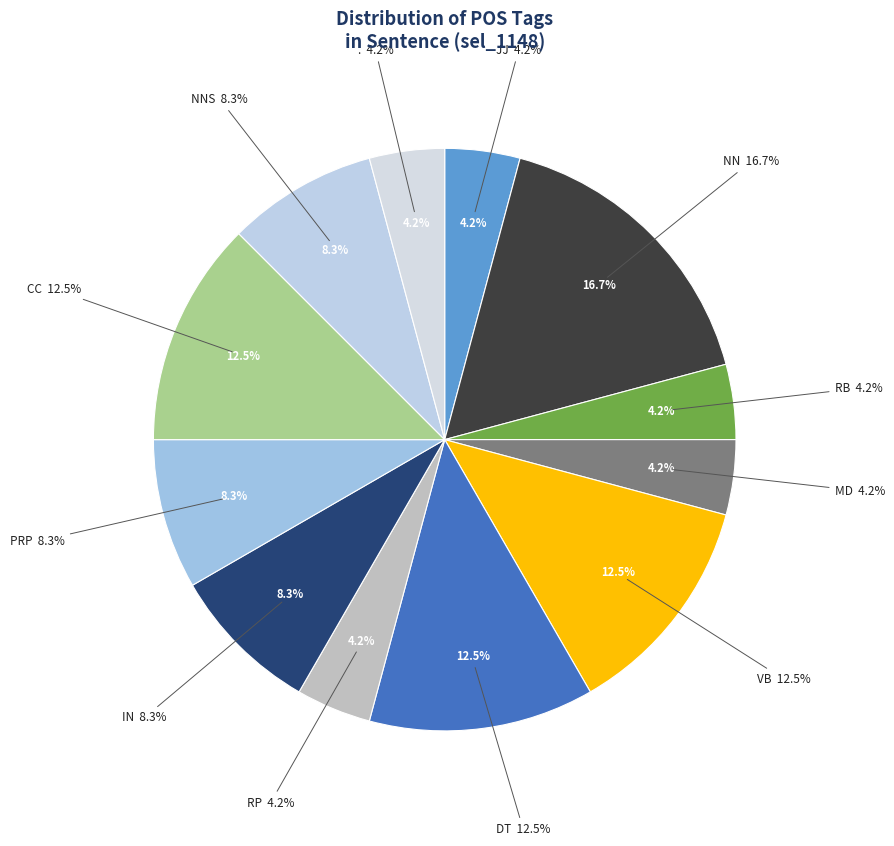

How many slices are in this pie chart?

12